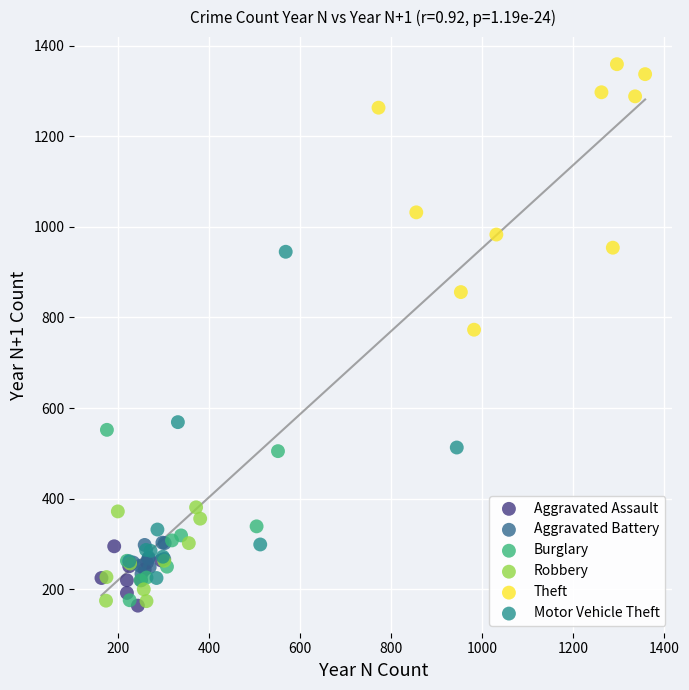

What are all the series names shown in the legend?

Aggravated Assault, Aggravated Battery, Burglary, Robbery, Theft, Motor Vehicle Theft